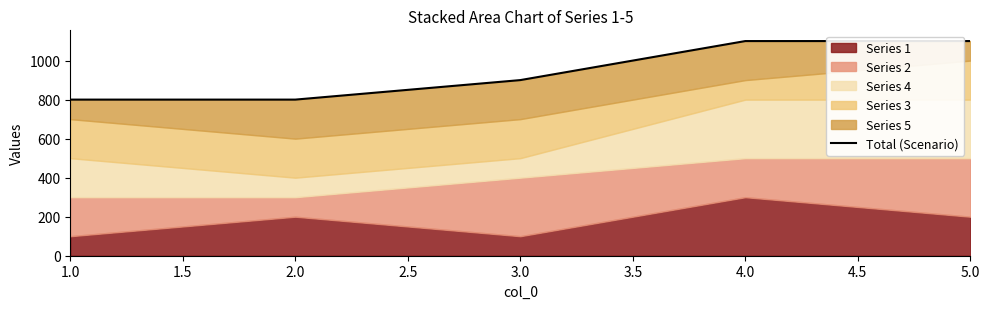

Count the values in the range 800 to 1100.

5